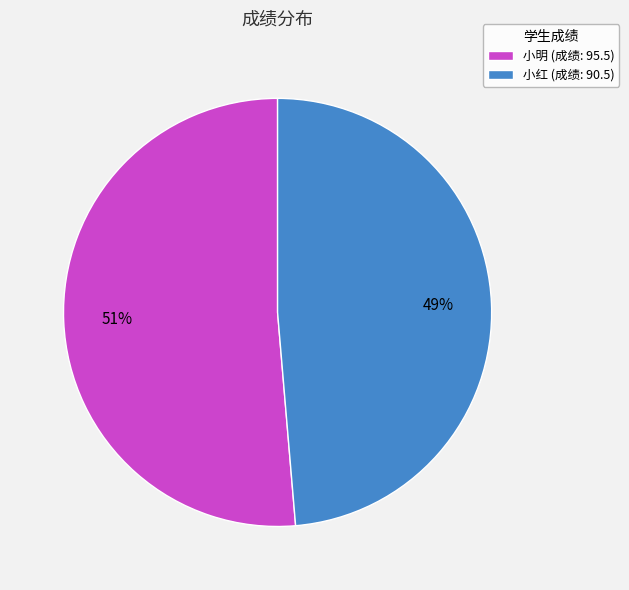

How many slices are in this pie chart?

2